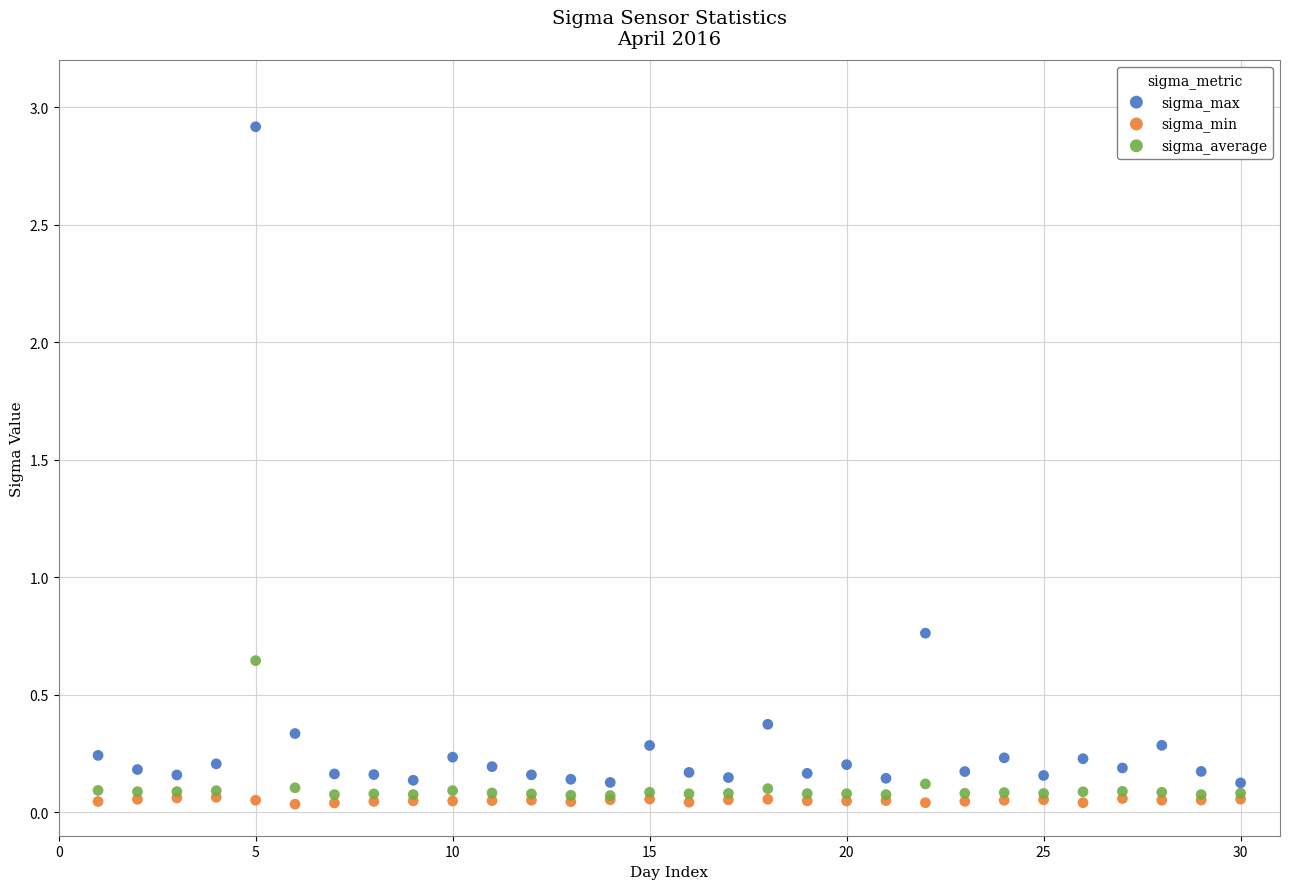

What are all the series names shown in the legend?

sigma_max, sigma_min, sigma_average